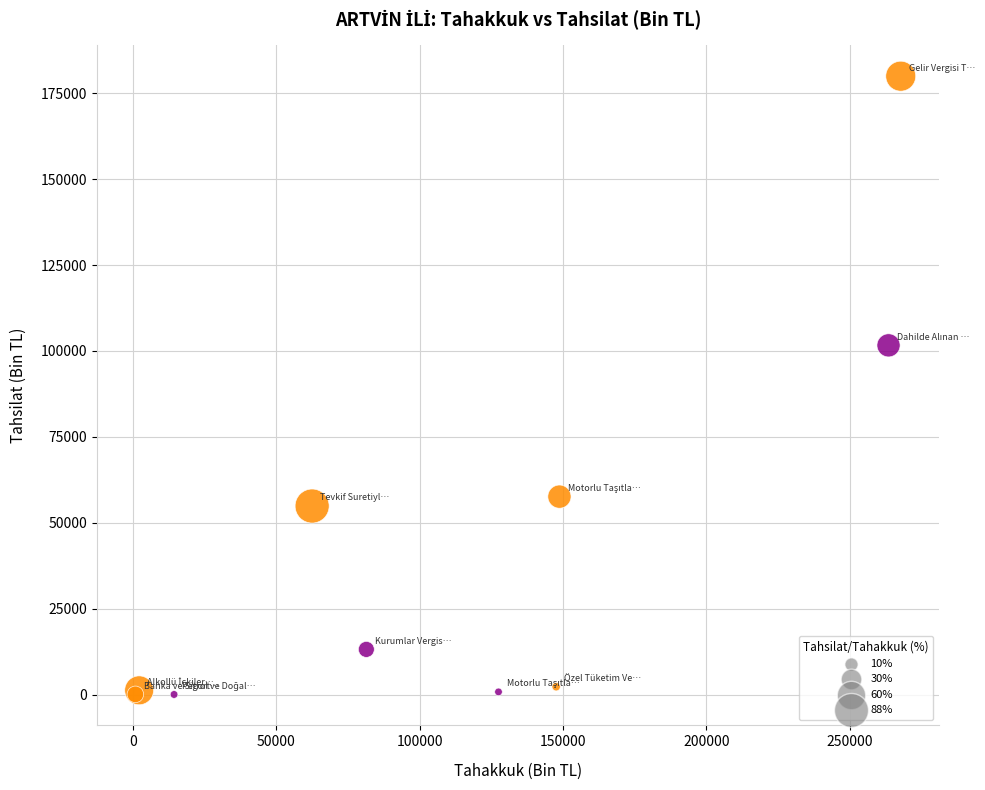

What Y value in the scatter plot is closest to 90015?

101639.9